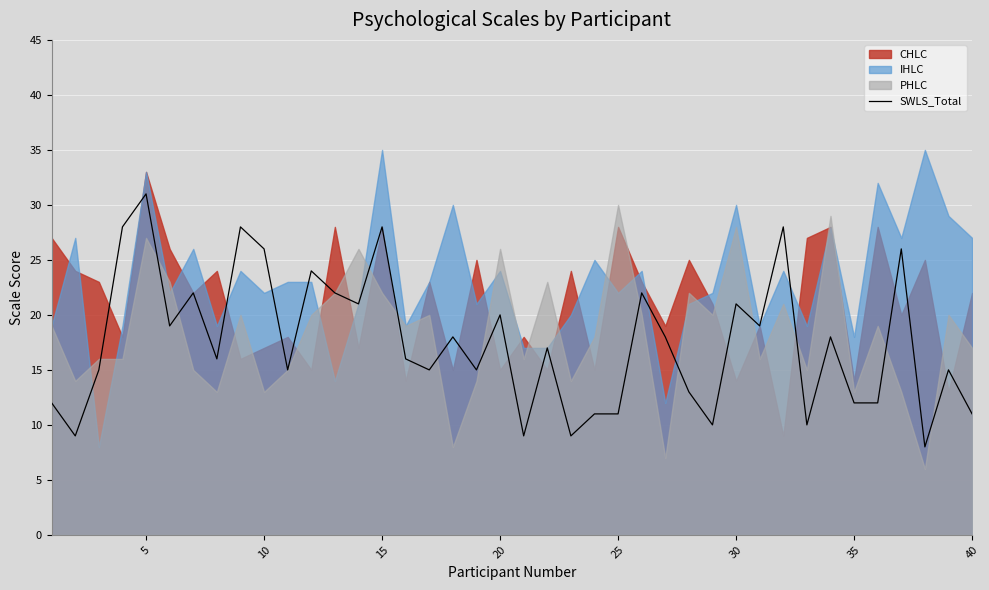

The value of SWLS_Total at 25 is 7. True or false?

False